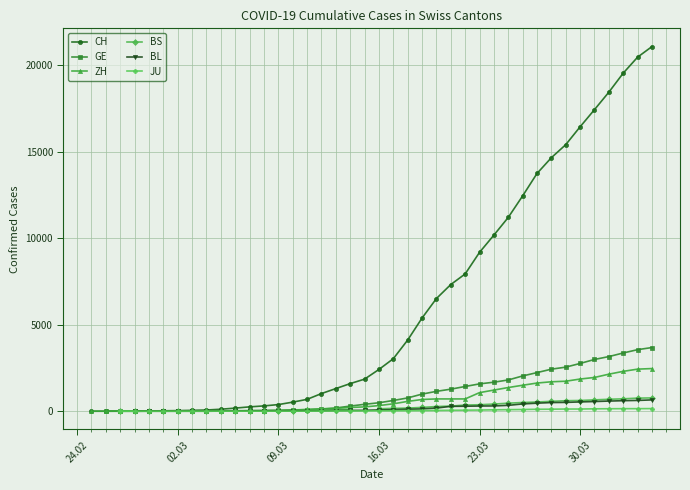

True or false: BS and ZH intersect in this chart.

False